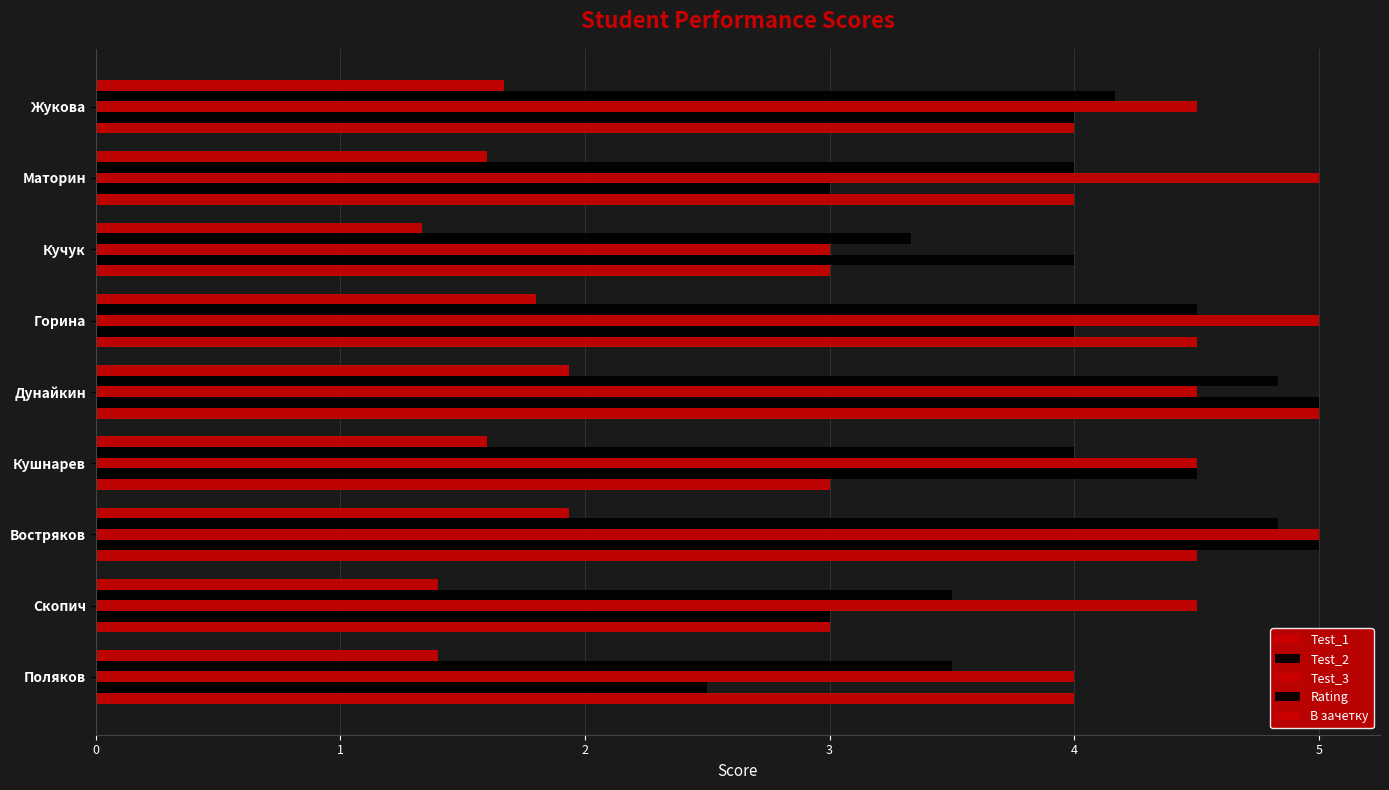

Which series has the largest total across all categories?

Test_3